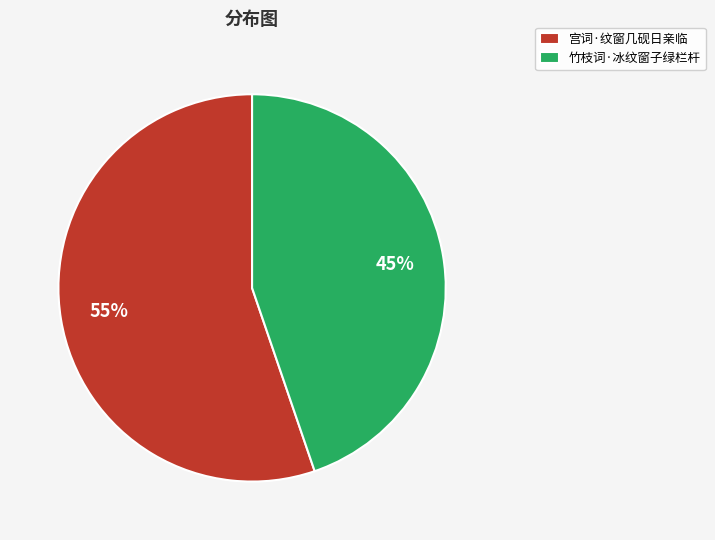

What is the ratio of the value at 宫词·纹窗几砚日亲临 to the value at 竹枝词·冰纹窗子绿栏杆?

1.2